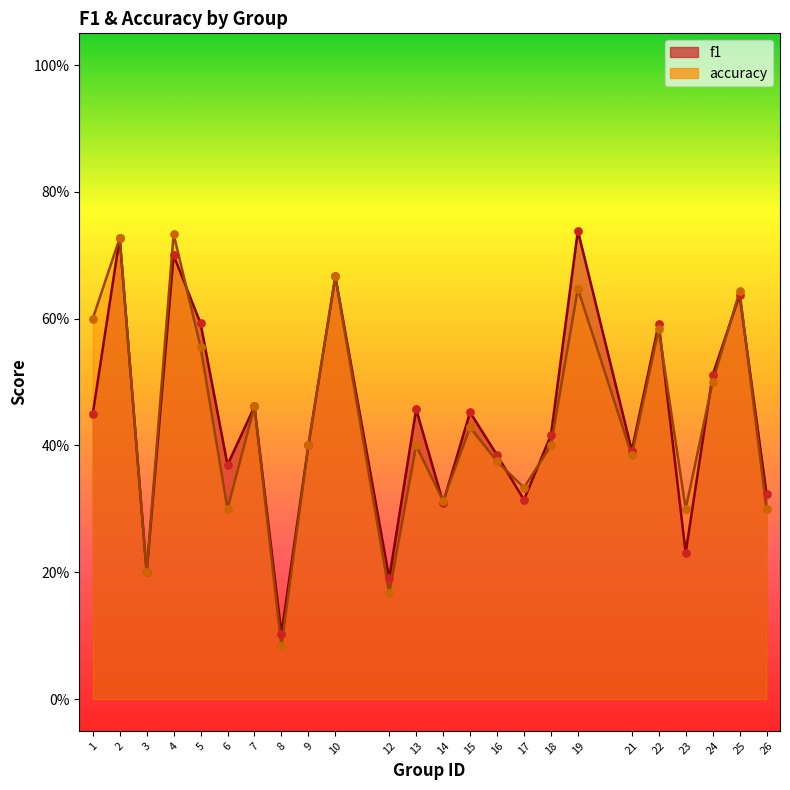

What are all the series names shown in the legend?

f1, accuracy